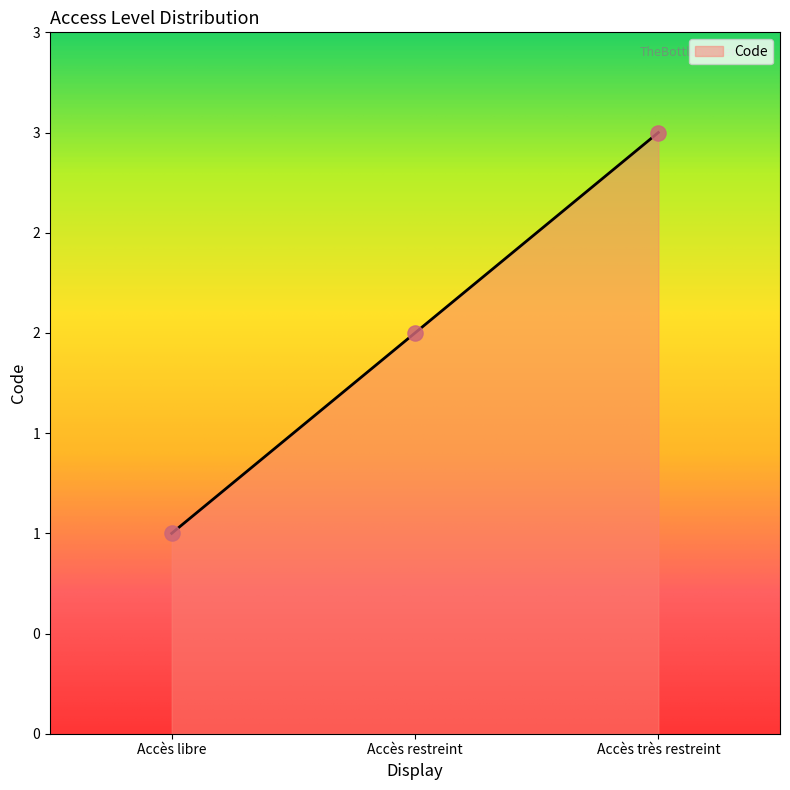

What is the change in value from Accès restreint to Accès très restreint?

+1